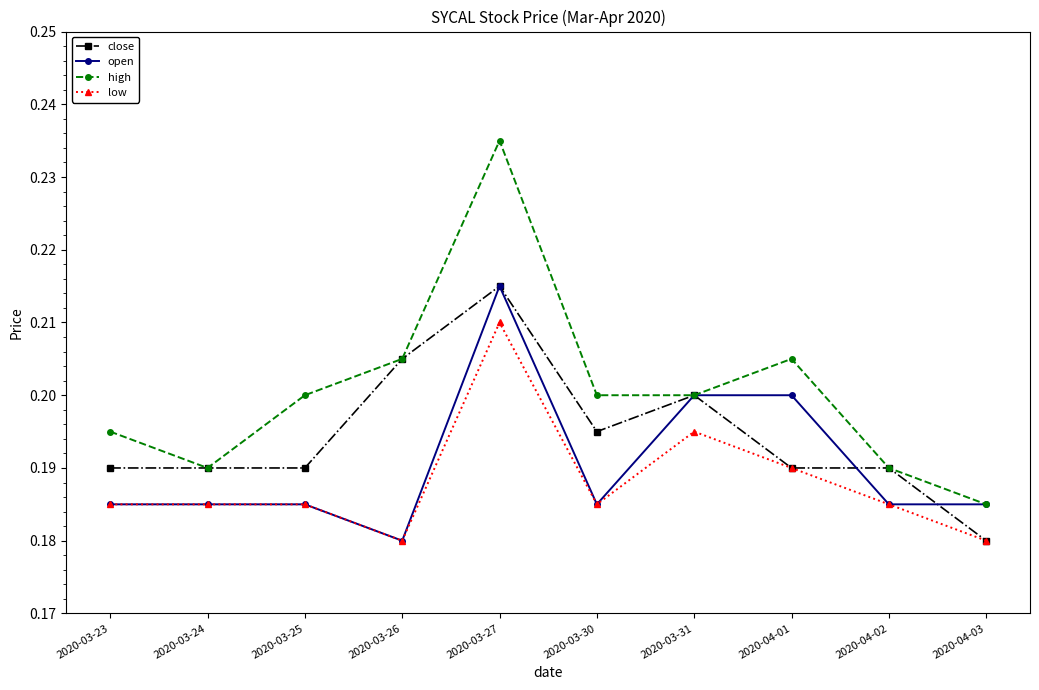

How many distinct data groups are displayed?

4